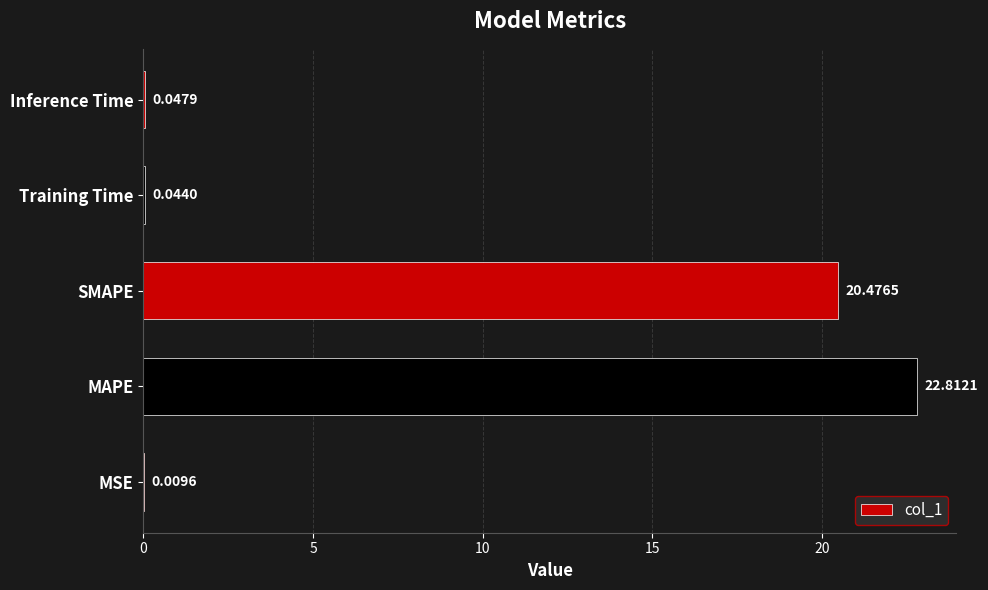

What is the sum of all values?

43.4